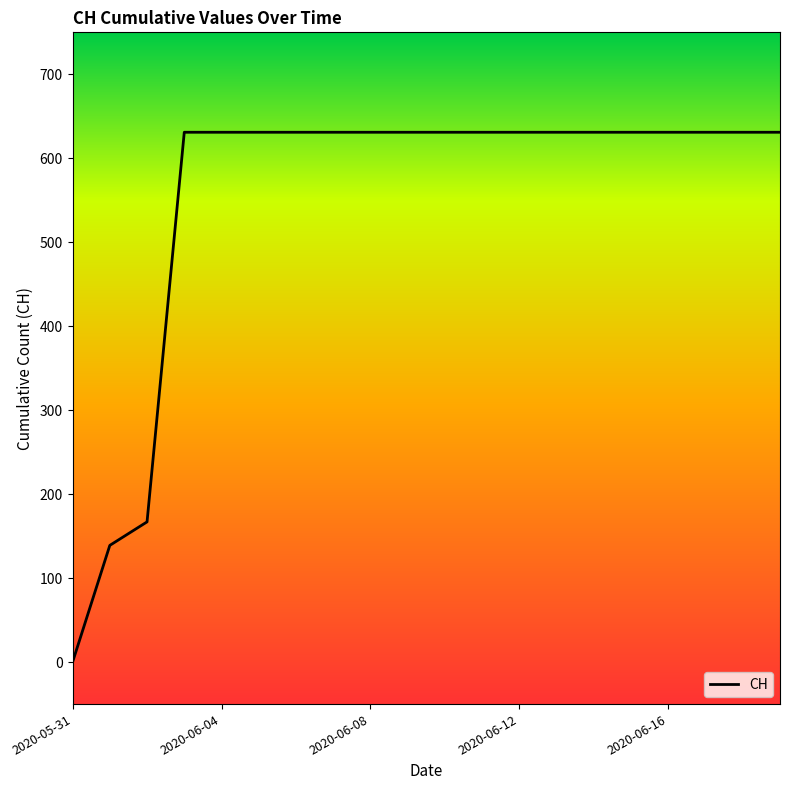

What is the difference between the maximum and minimum values?

631